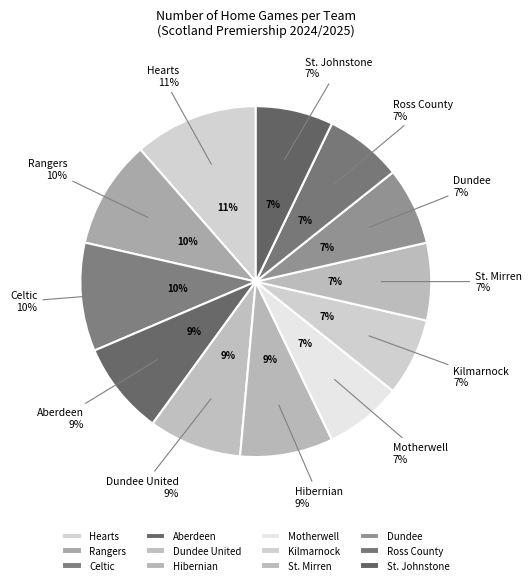

Count the number of slices in the pie.

12